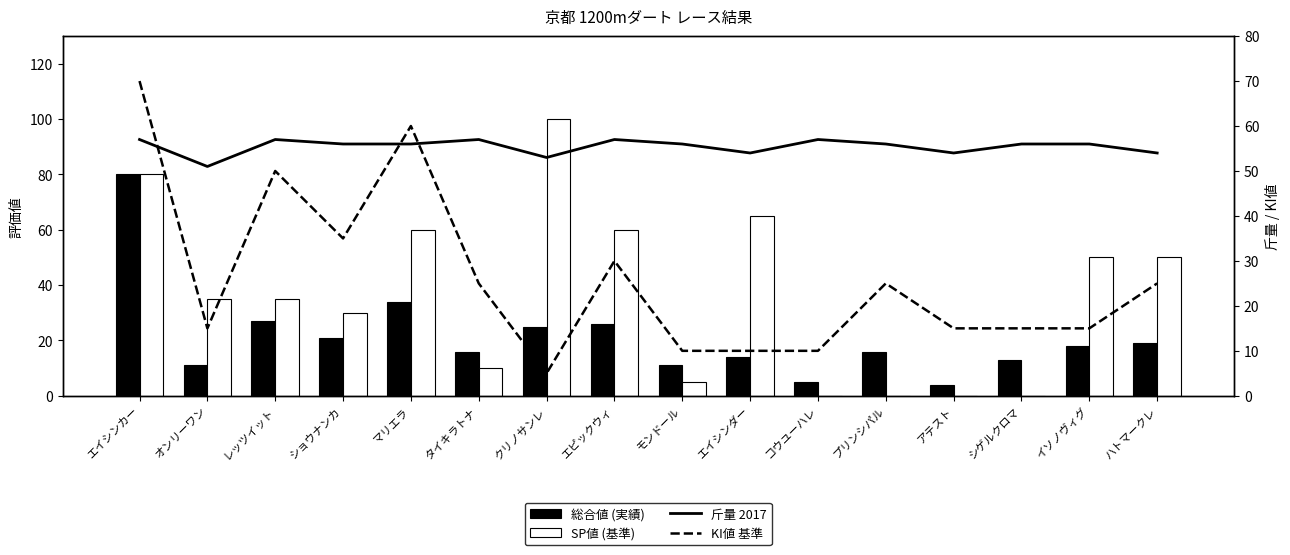

What position from the right is コウユーハレ?

6